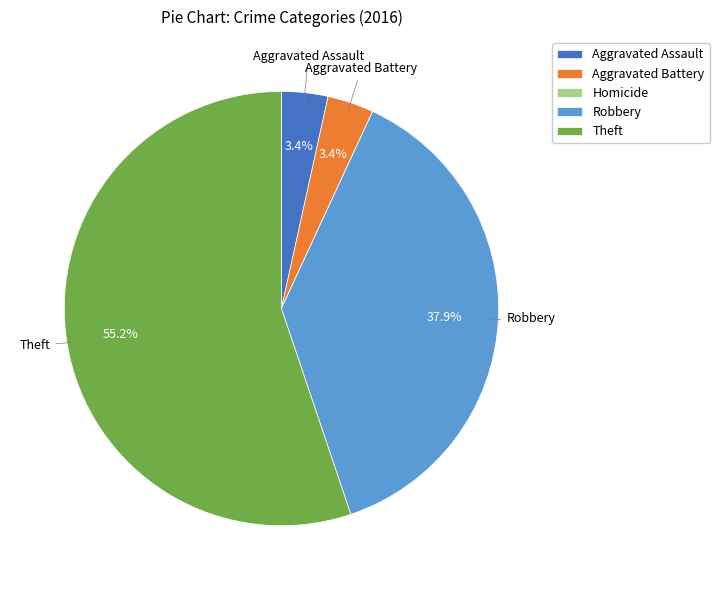

What is the majority slice?

Theft